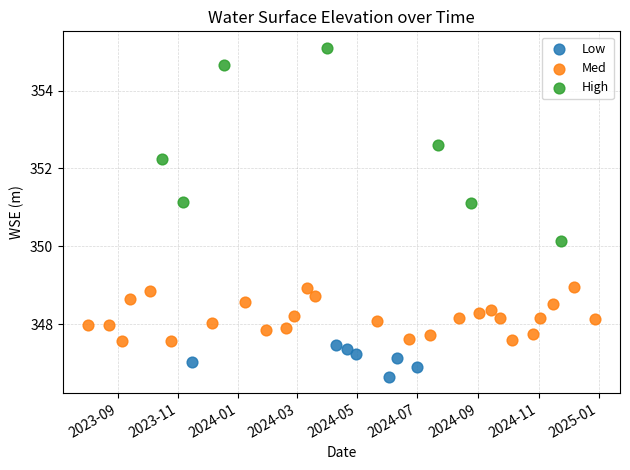

Which series contains the lowest Y value?

Low